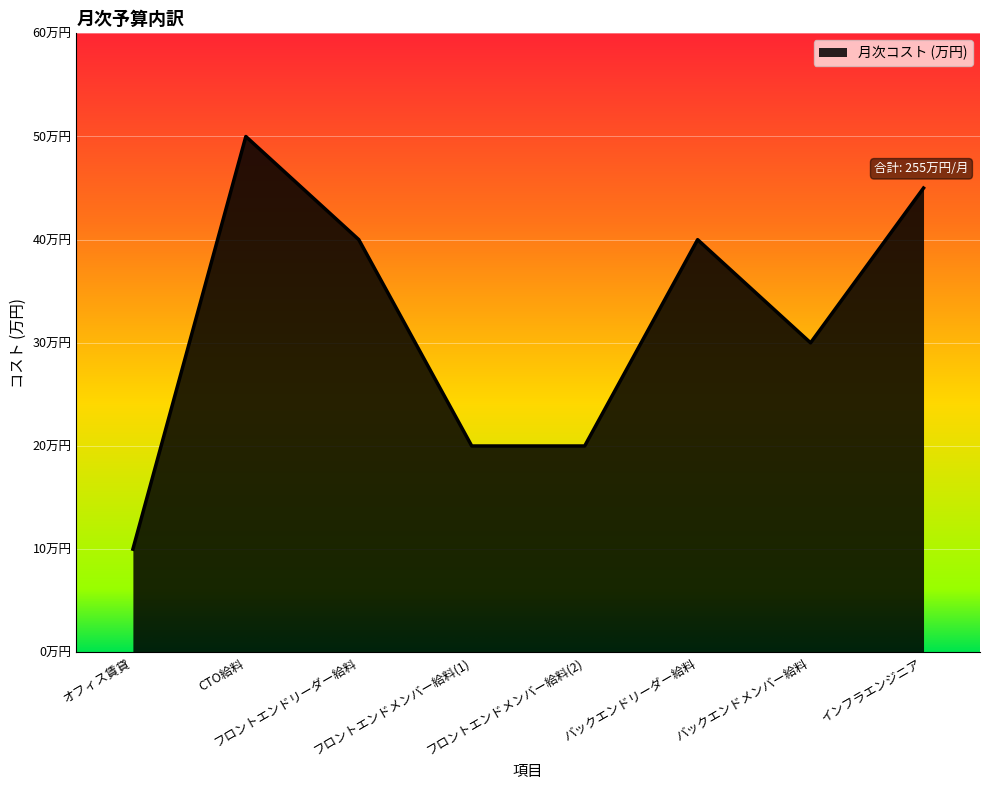

Reading left to right, extract all data points from this chart.

オフィス賃貸=10	CTO給料=50	フロントエンドリーダー給料=40	フロントエンドメンバー給料(1)=20	フロントエンドメンバー給料(2)=20	バックエンドリーダー給料=40	バックエンドメンバー給料=30	インフラエンジニア=45